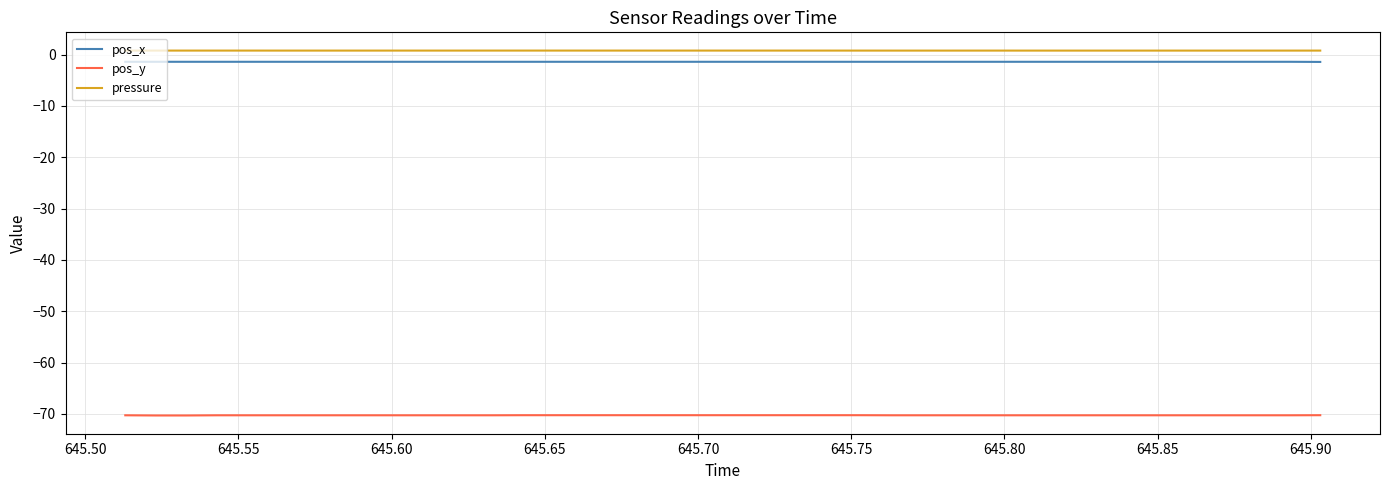

True or false: pressure and pos_x intersect in this chart.

False